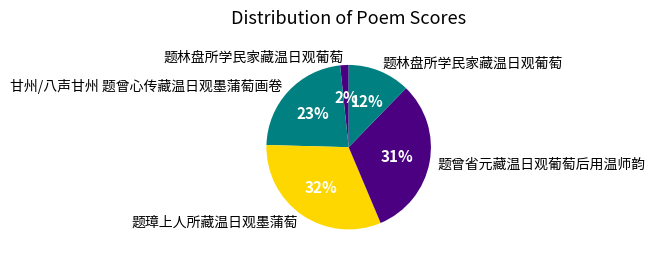

Is there a majority slice in this chart?

No